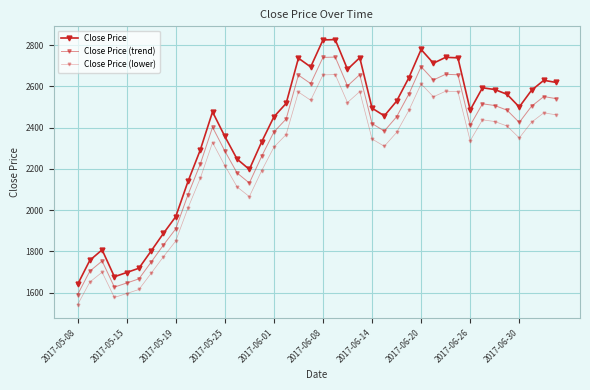

Count the number of categories in the chart.

40